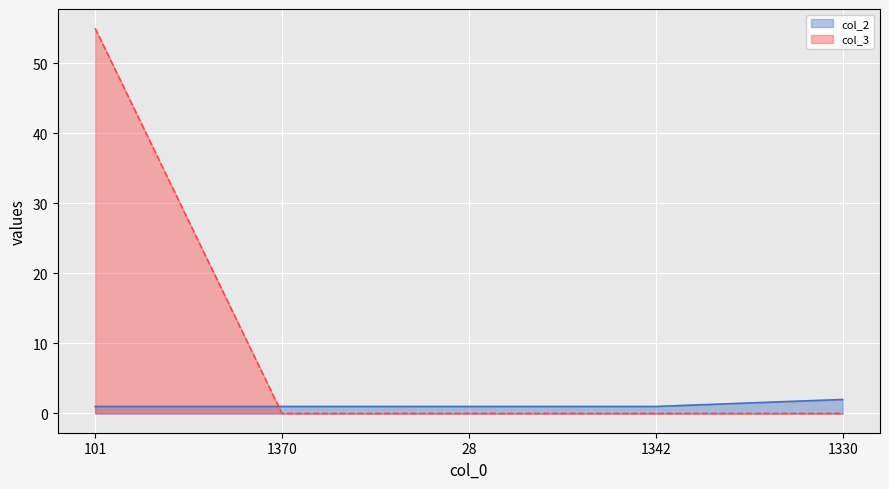

What is the average value of the col_2 series?

1